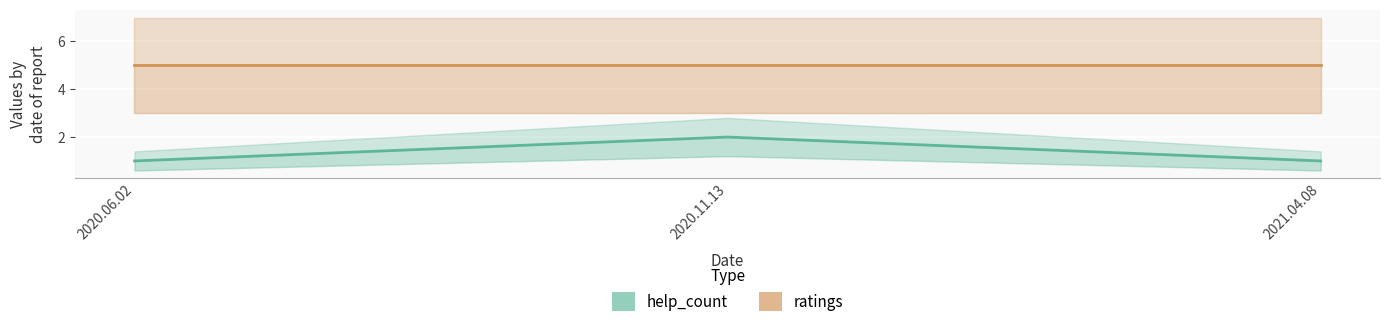

What is the approximate value of help_count at 2020.11.13?

2